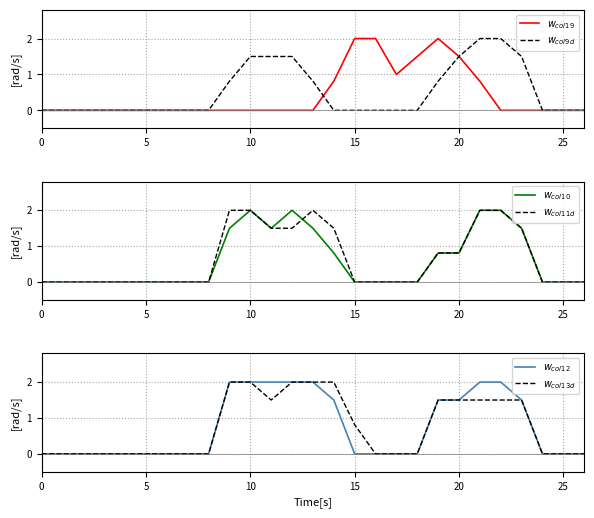

Which series has the widest spread of values?

$w_{col19}$